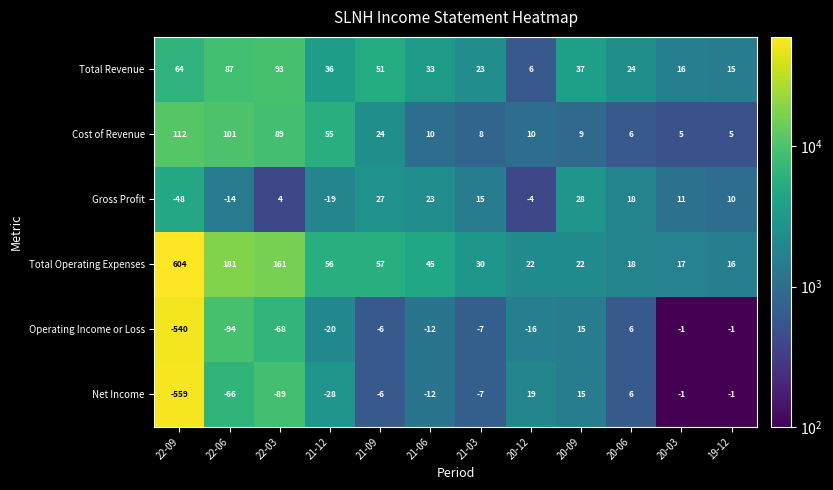

The Gross Profit series shows -48 at 22-09. True or false?

True